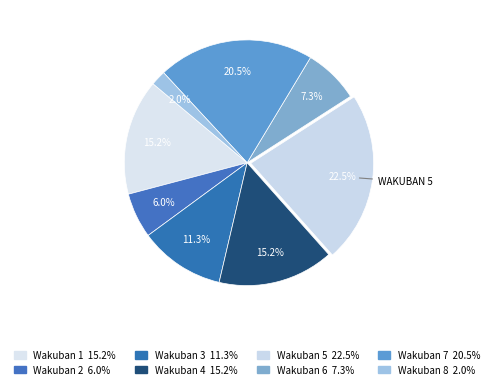

Count the number of slices in the pie.

8